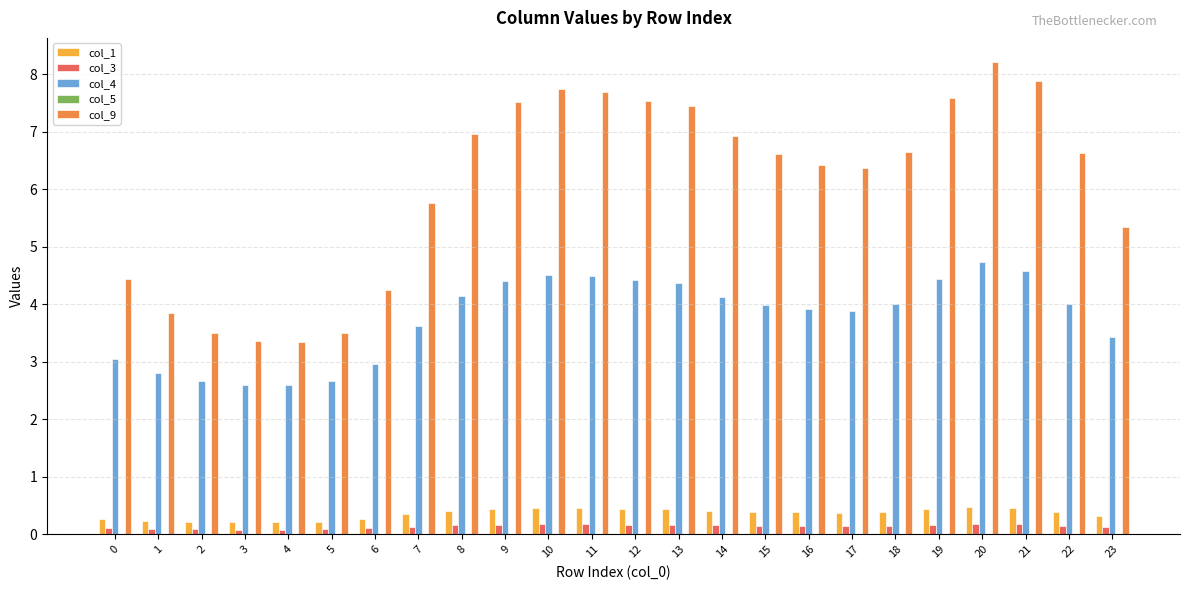

How many categories are shown in the chart?

24